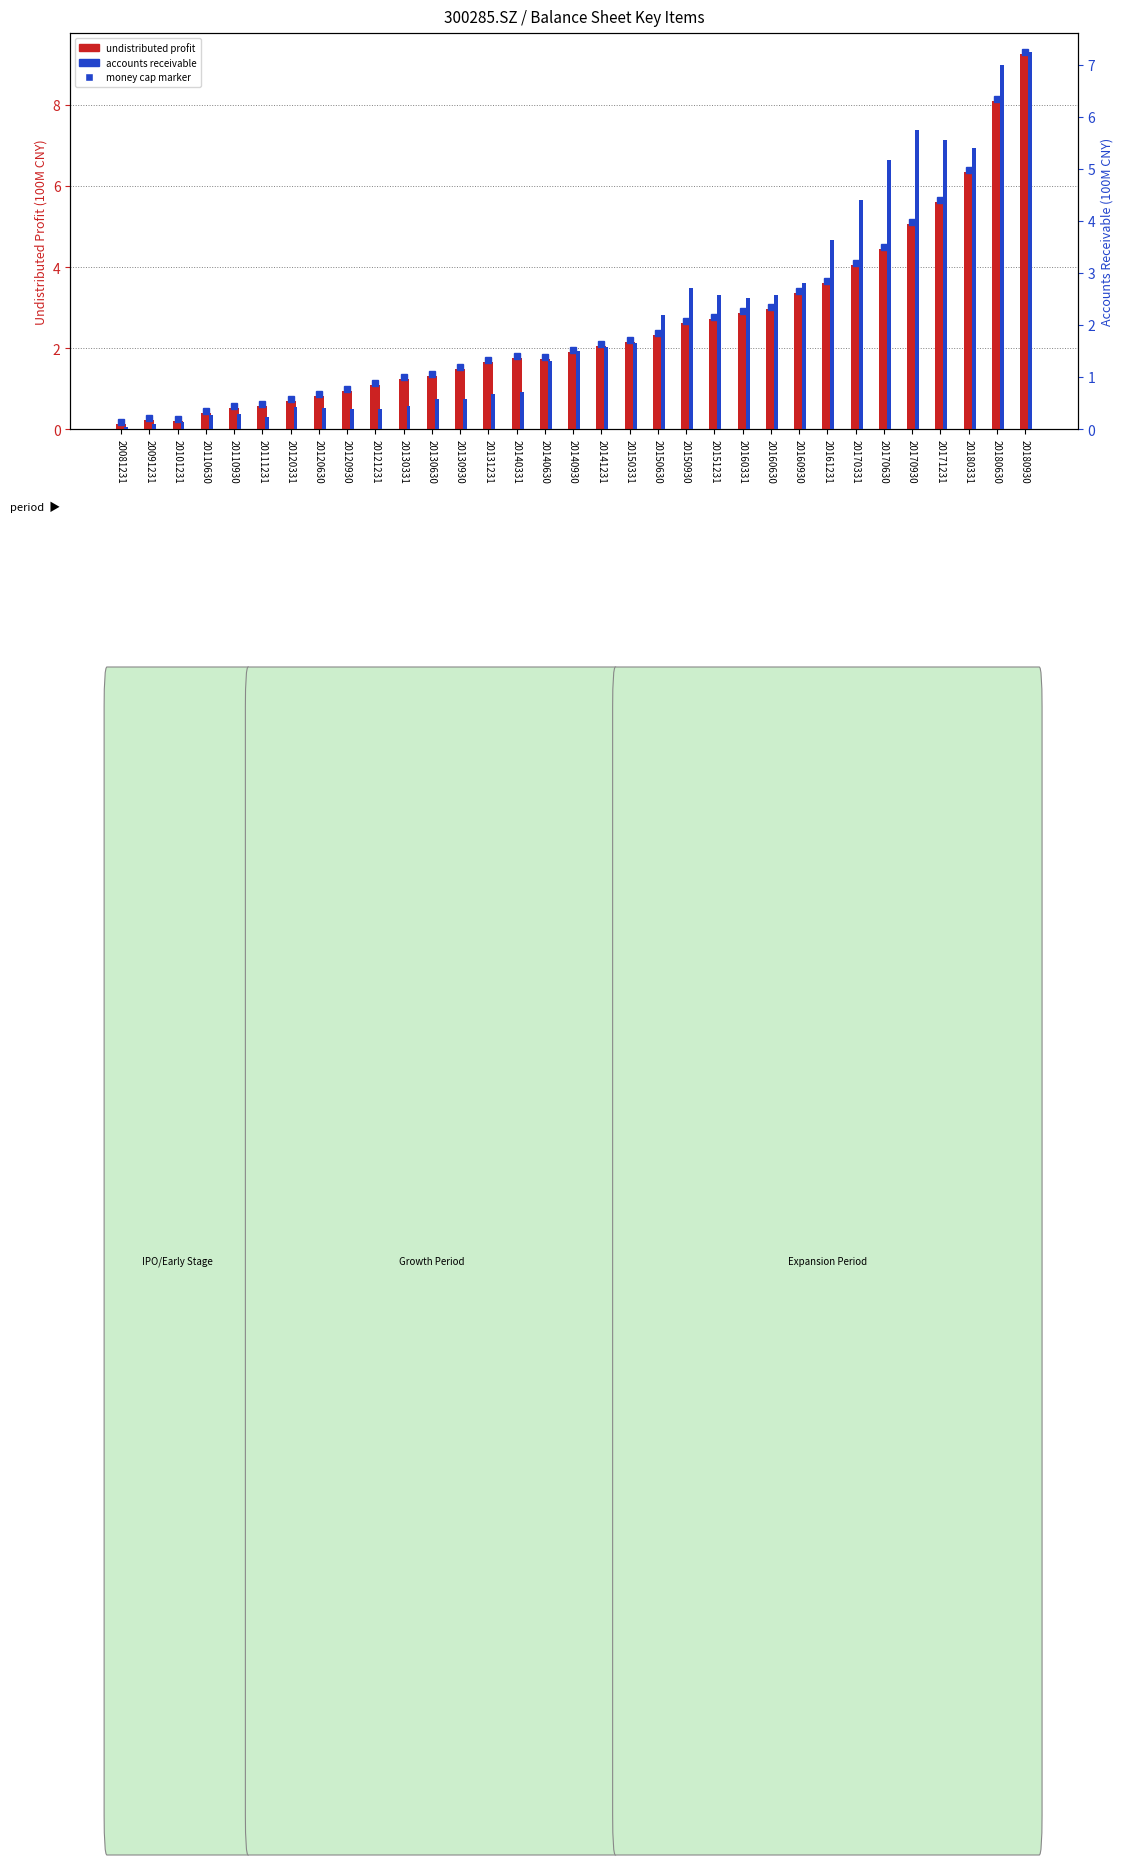

How many data points in accounts receivable (100M) are above 1?

18